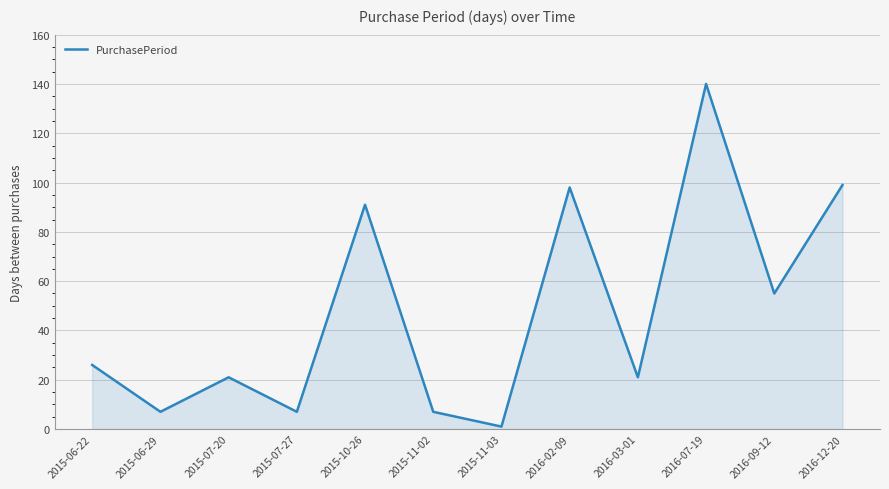

What is the maximum value shown in the chart?

140